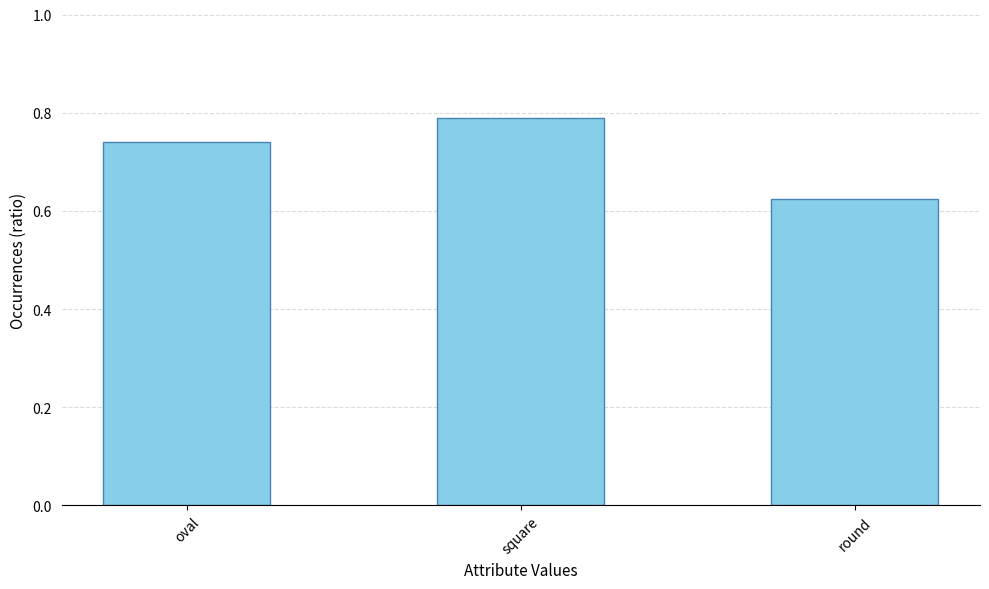

Rank the categories by value from highest to lowest.

square, oval, round